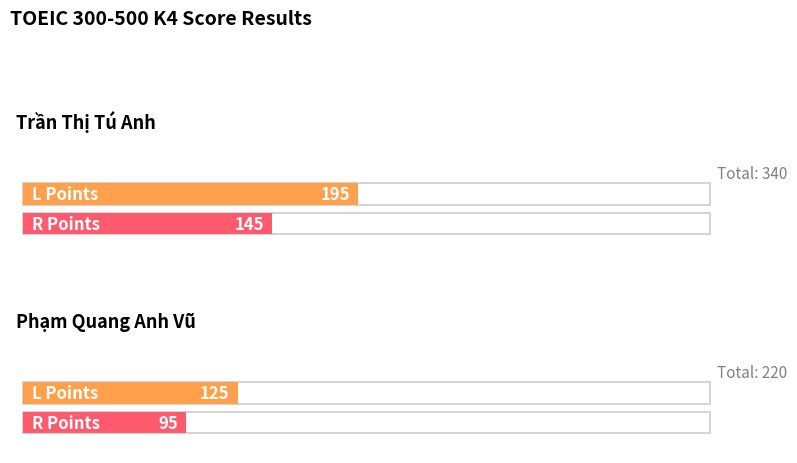

What is the minimum value shown in the chart?

95